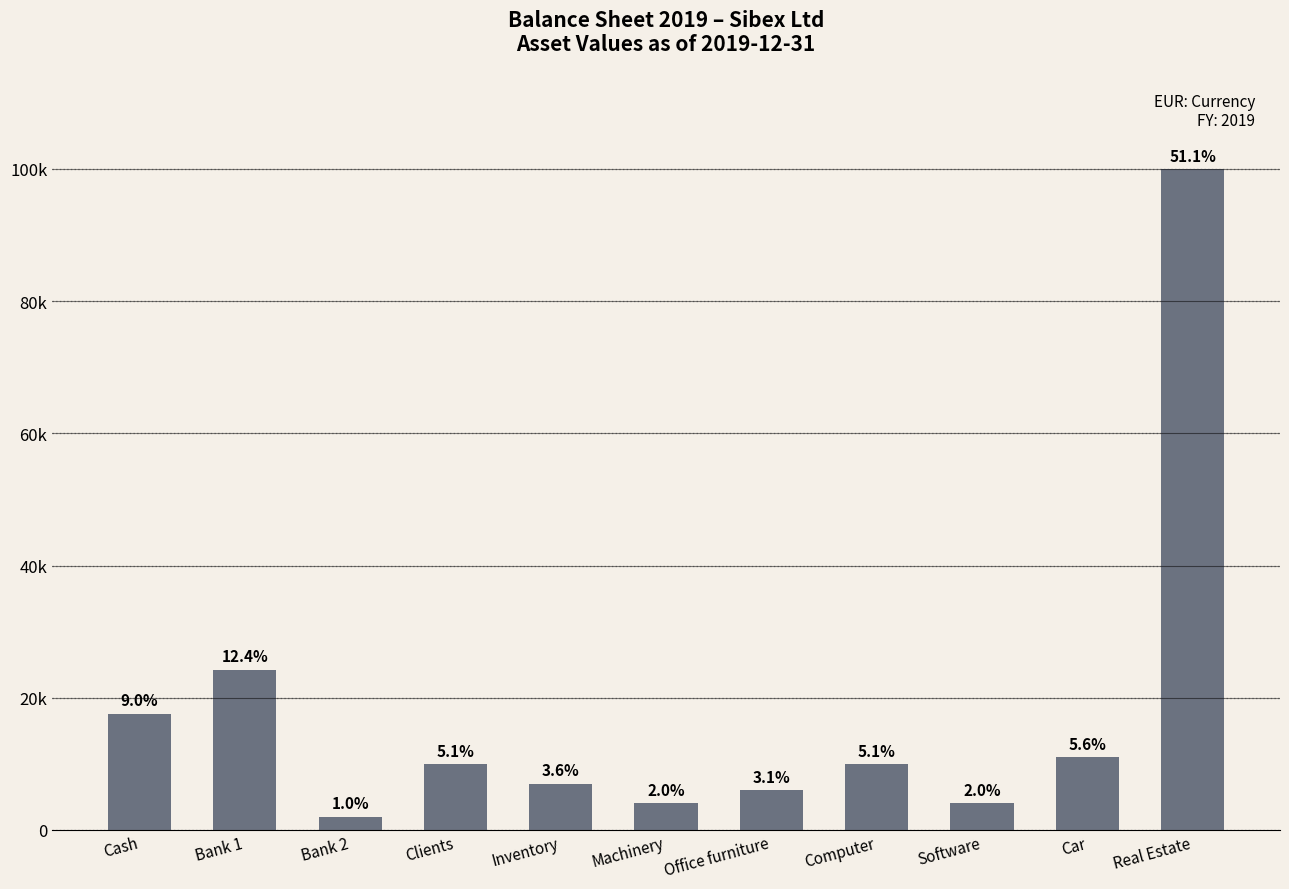

Is it true that the value at Car is 17149?

False